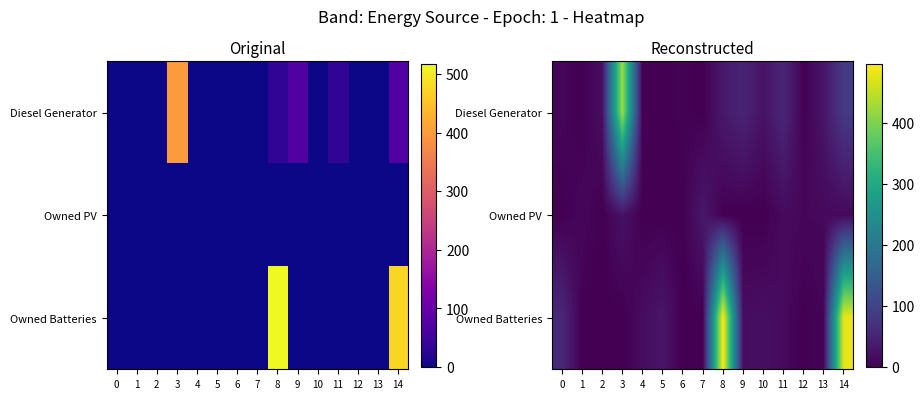

Rank the series at 9 from highest to lowest value.

Diesel Generator, Owned Batteries, Owned PV